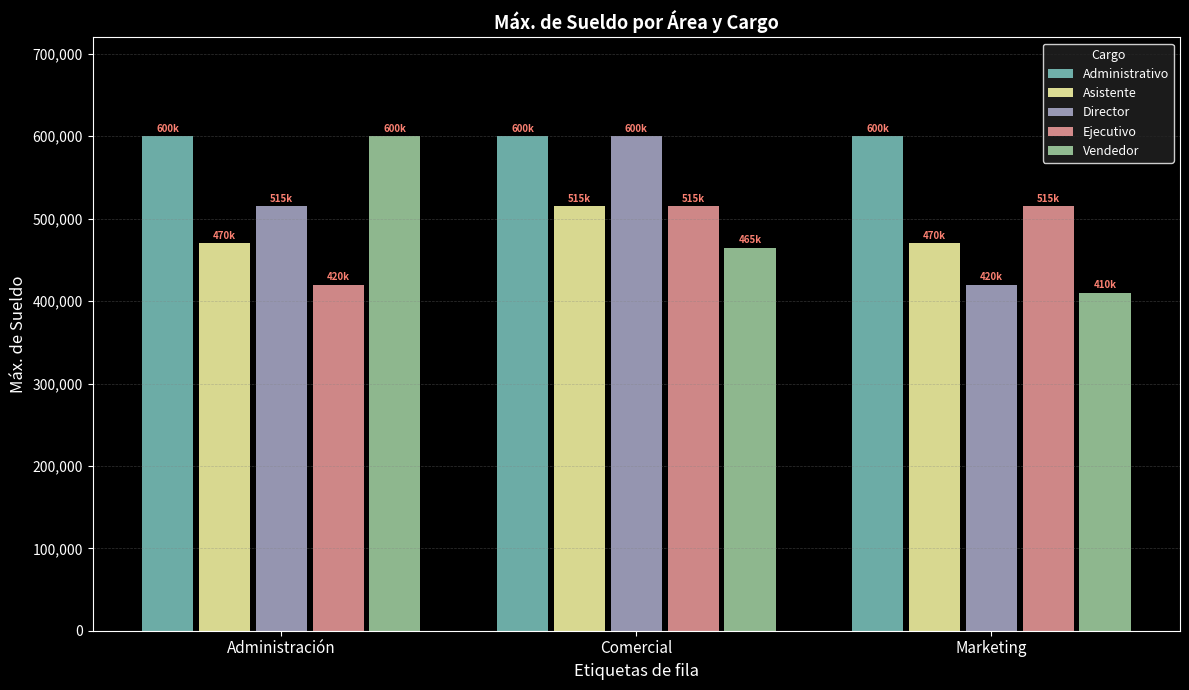

Is it true that Administrativo equals 600000 at Administración?

True